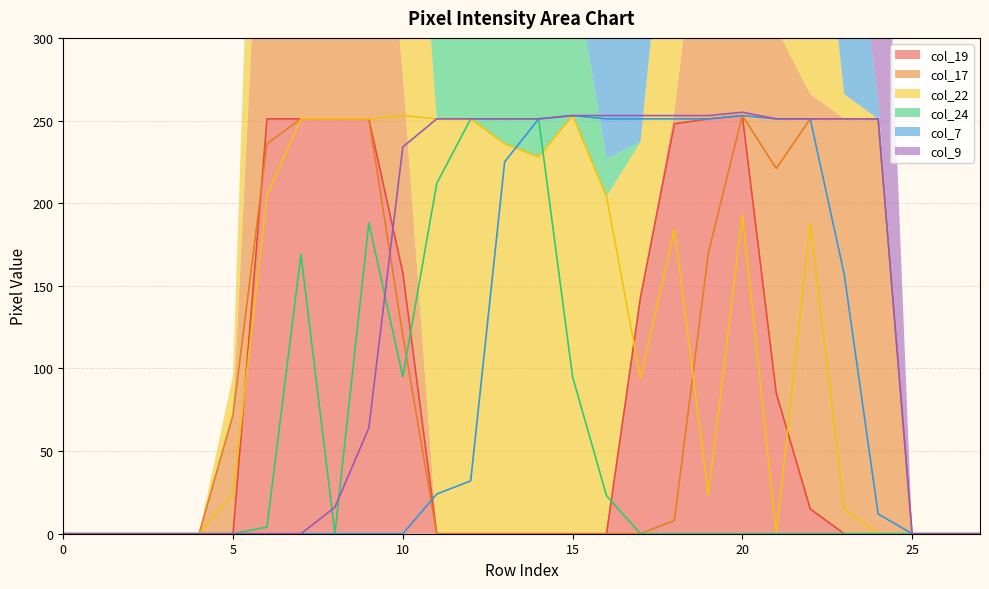

After their last crossing, which series has the higher values: col_9 or col_24?

col_9